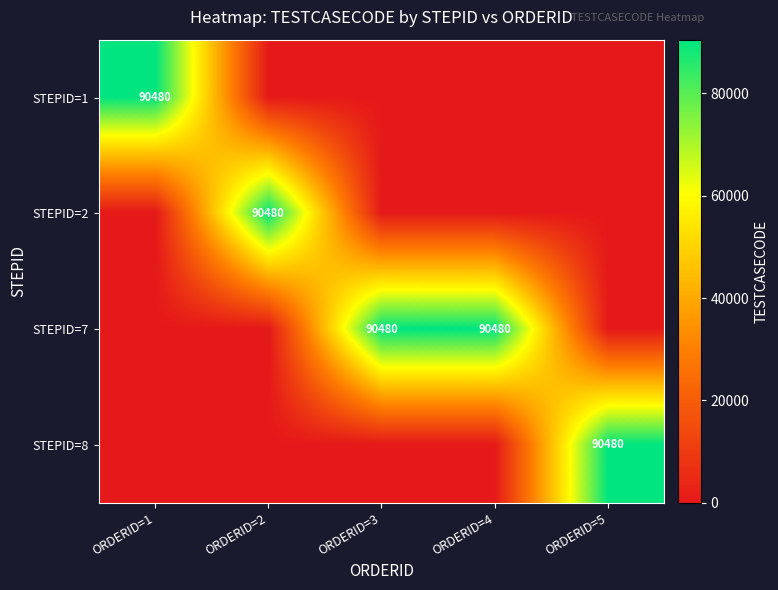

List the series in order of their peak value, highest first.

STEPID=1, STEPID=2, STEPID=7, STEPID=8